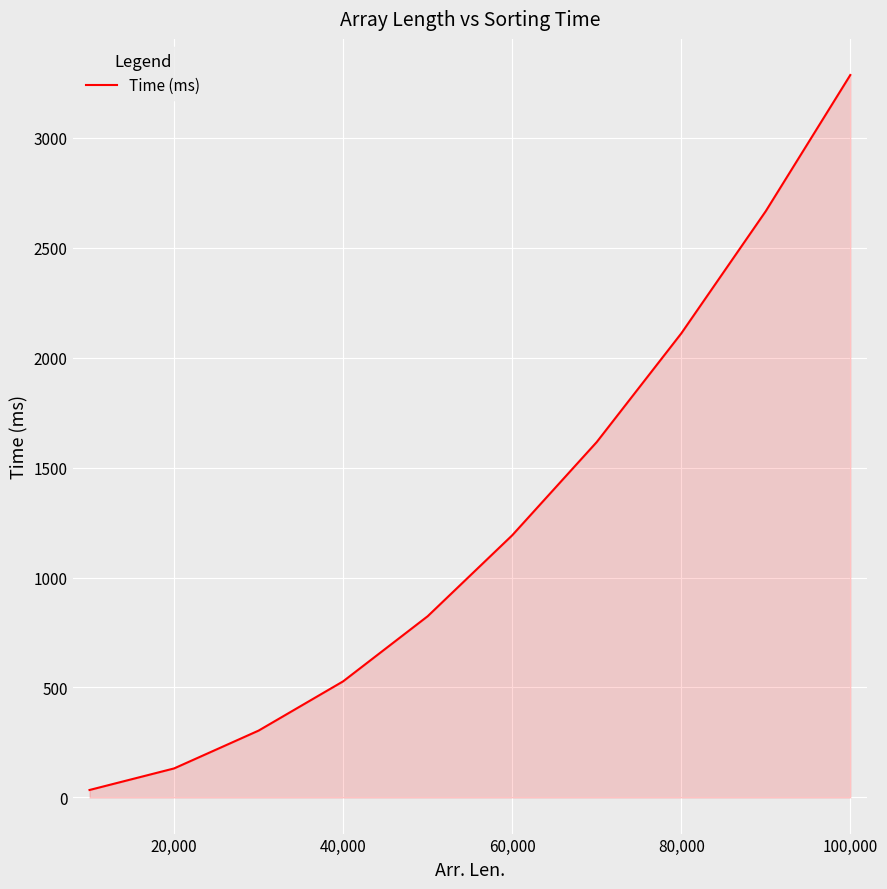

What is the greatest value displayed?

3285